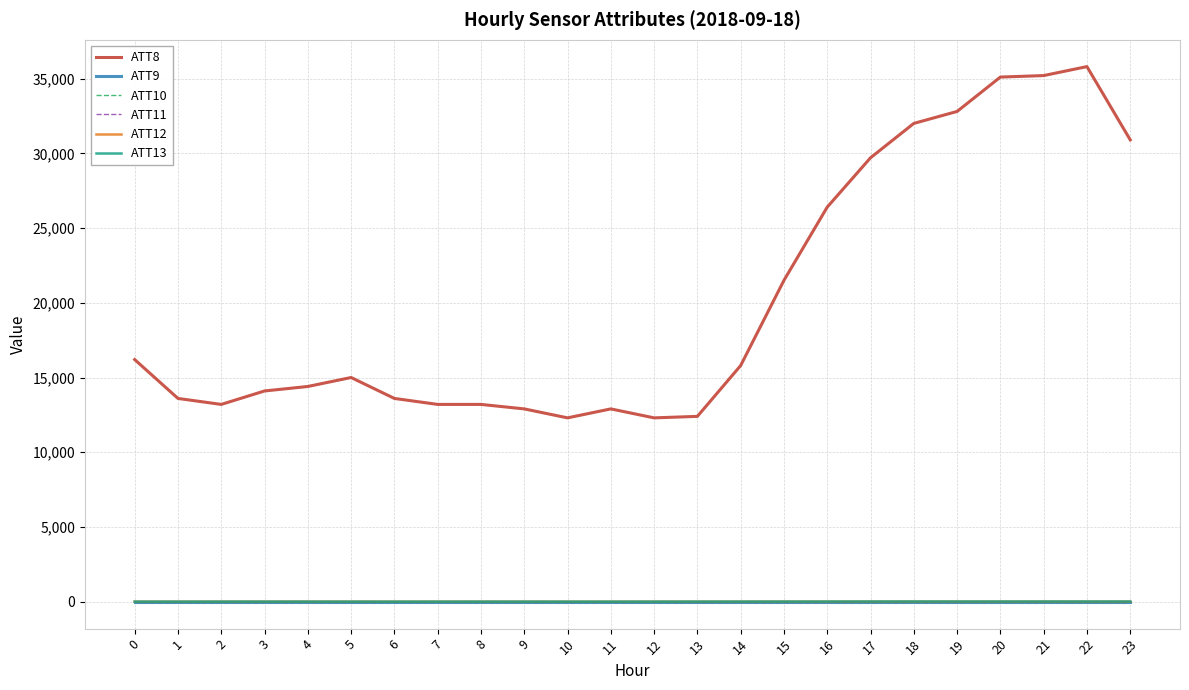

How many interior local peaks does the ATT13 series have?

3